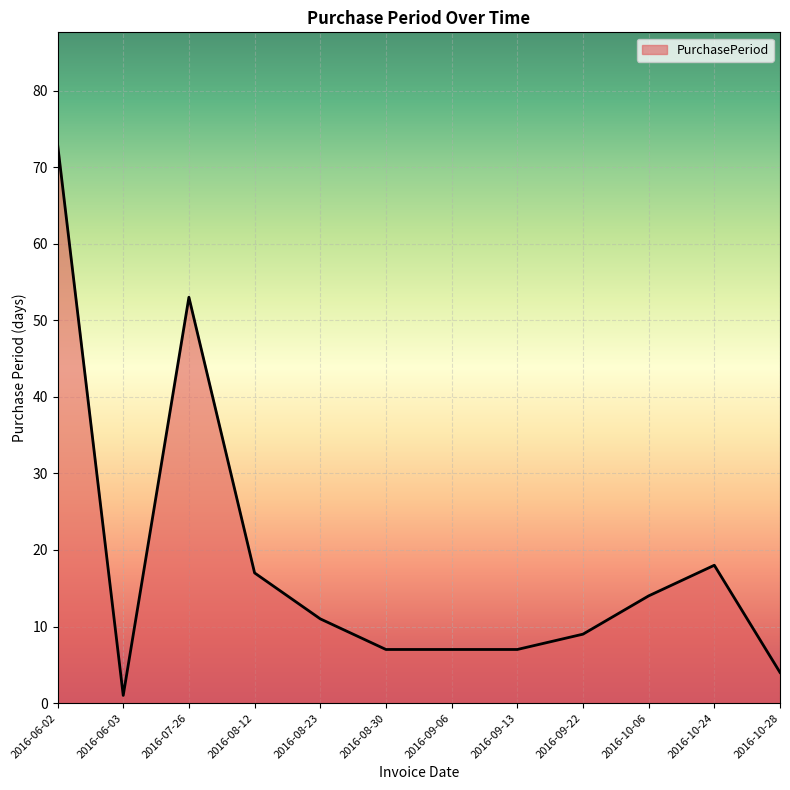

What is the maximum value shown in the chart?

73